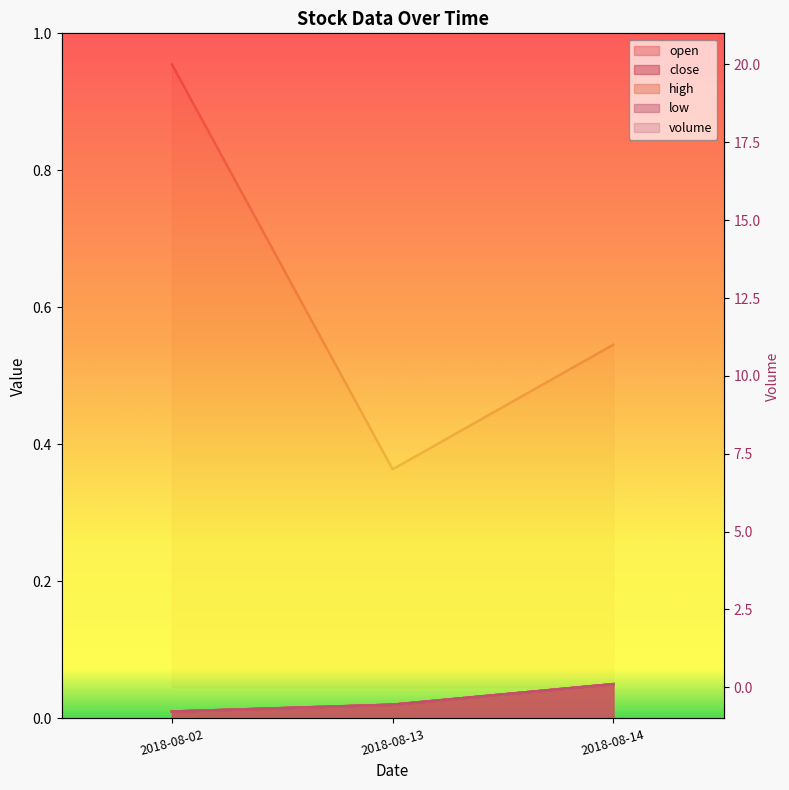

Between 2018-08-13 and 2018-08-14, which series saw the biggest shift?

volume